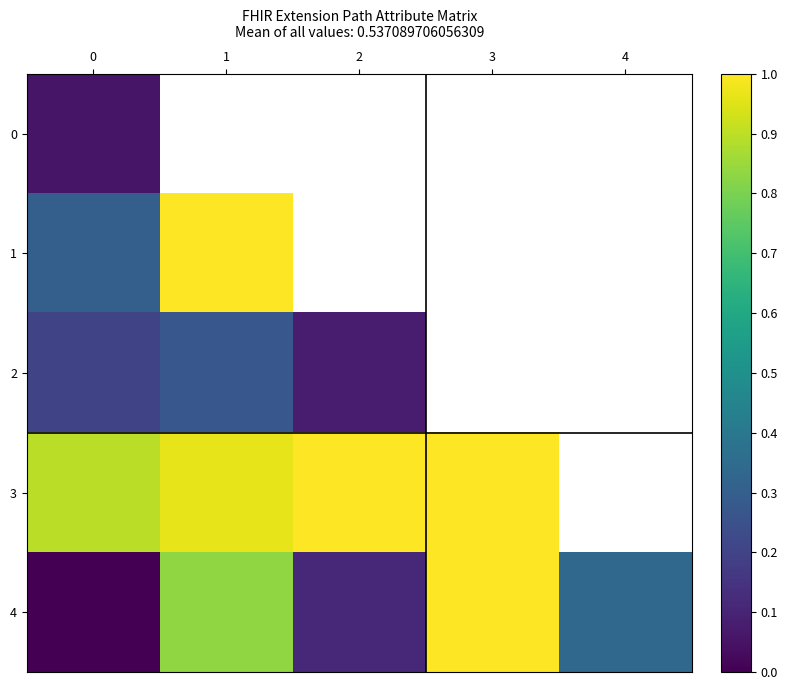

How many distinct data groups are displayed?

5